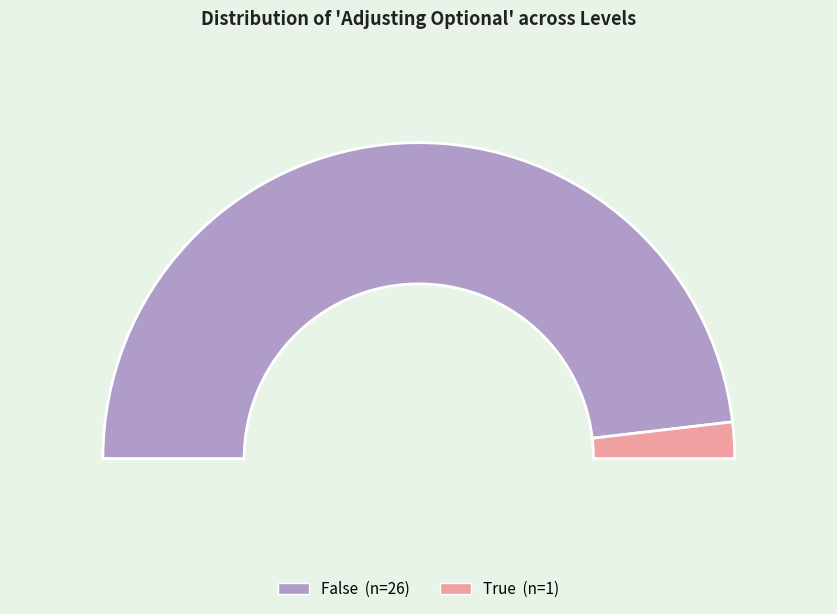

Rank the categories by value from highest to lowest.

False, True